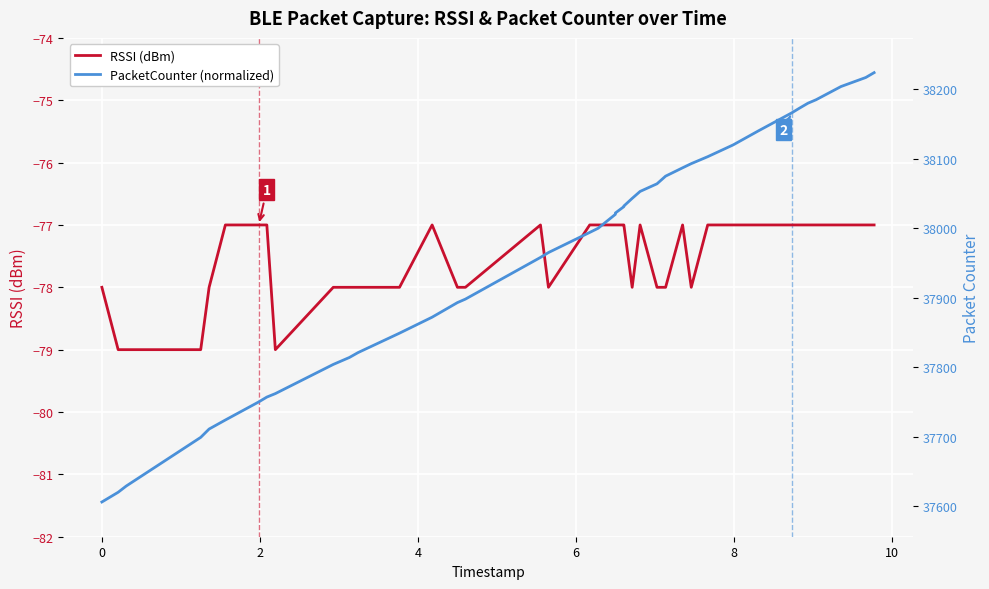

Rank the series by their maximum value, from highest to lowest.

PacketCounter (normalized), RSSI (dBm)